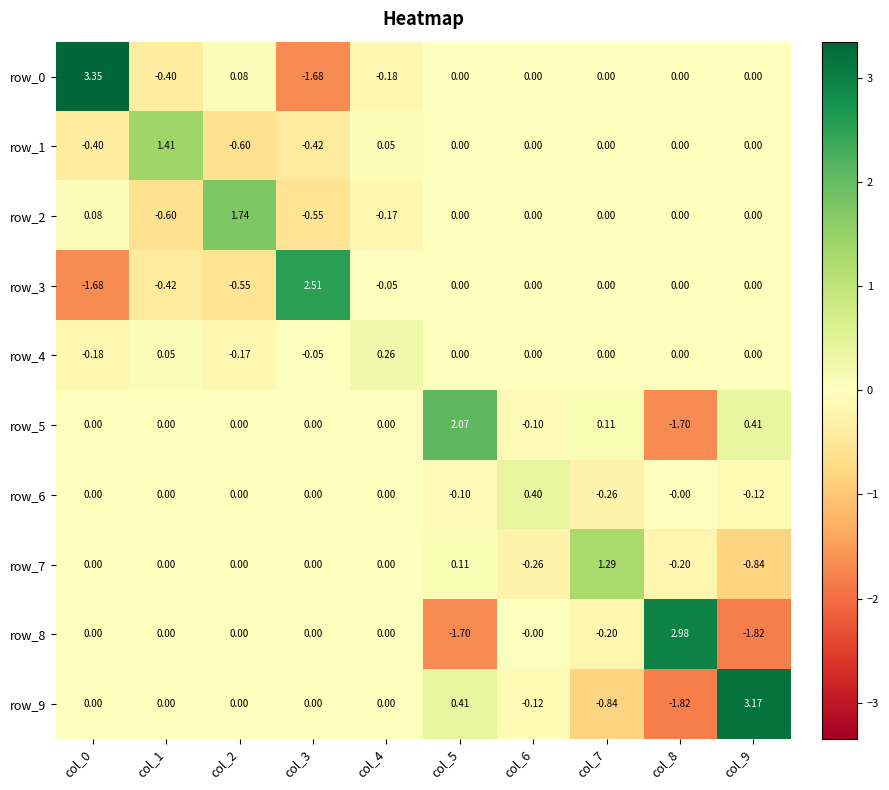

Is the value of row_0 at col_4 greater than the value of row_7 at col_5?

No